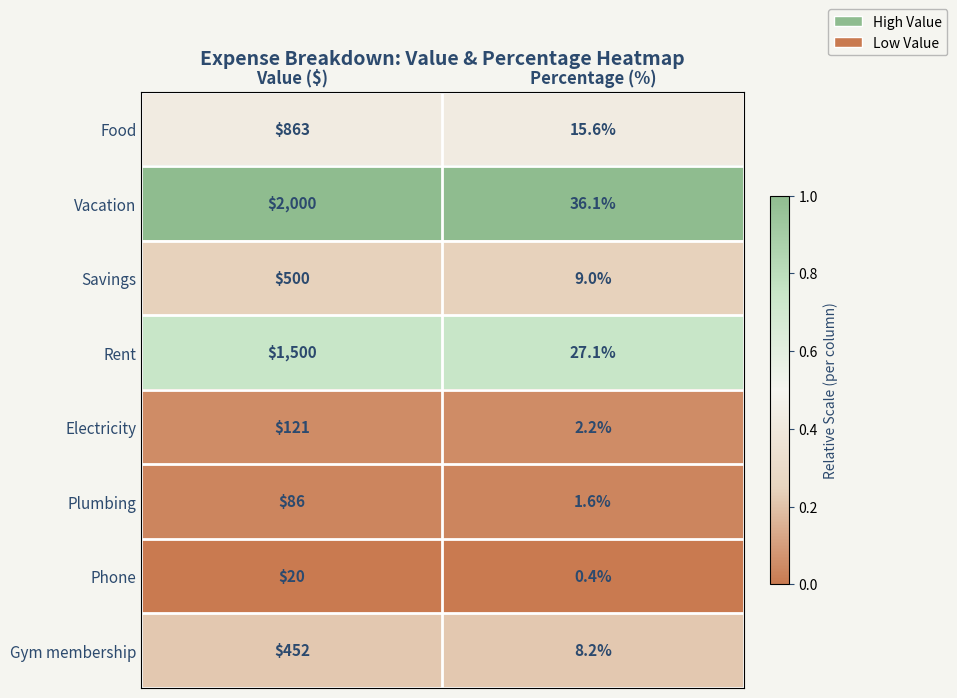

What is the maximum value for Gym membership?

452.0